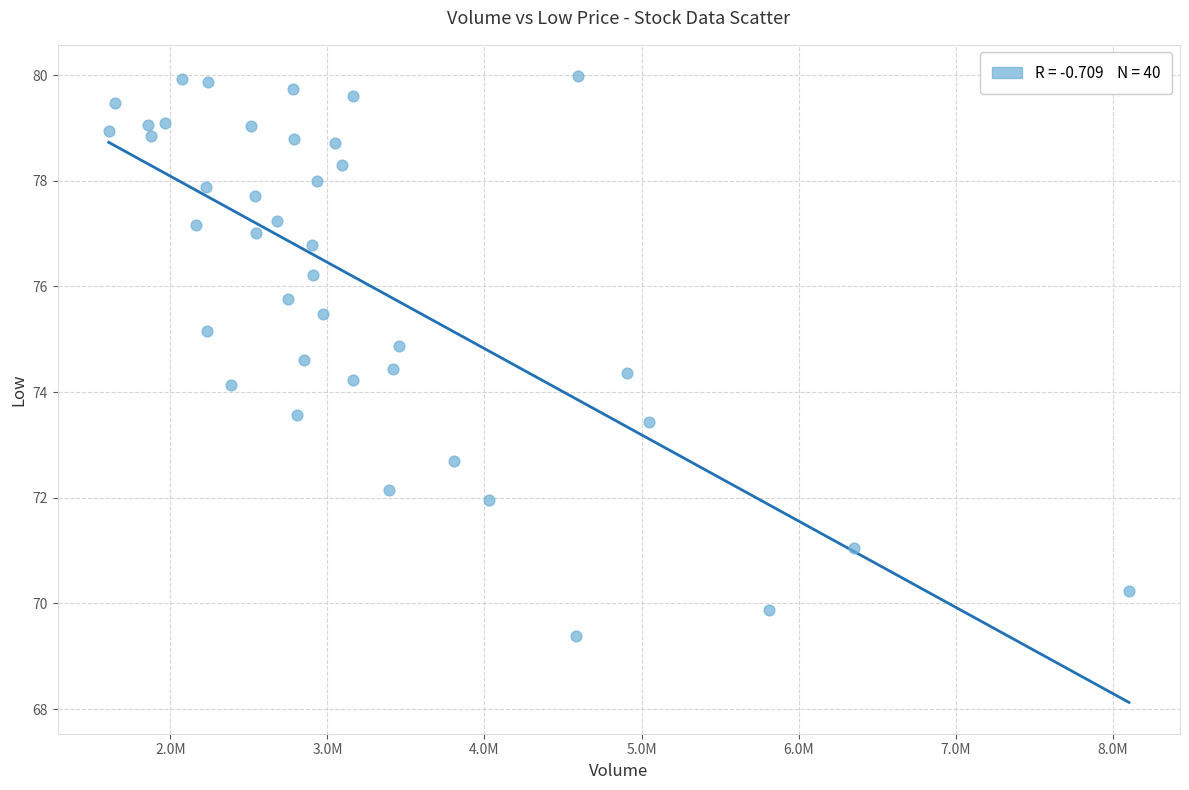

What is the range of Y values (max minus min)?

10.6